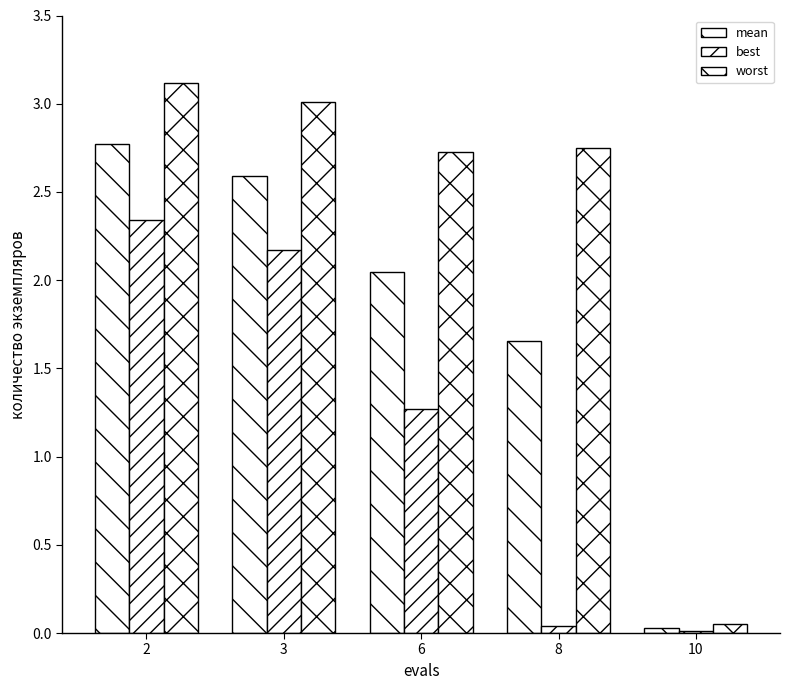

How many groups of bars are there?

5